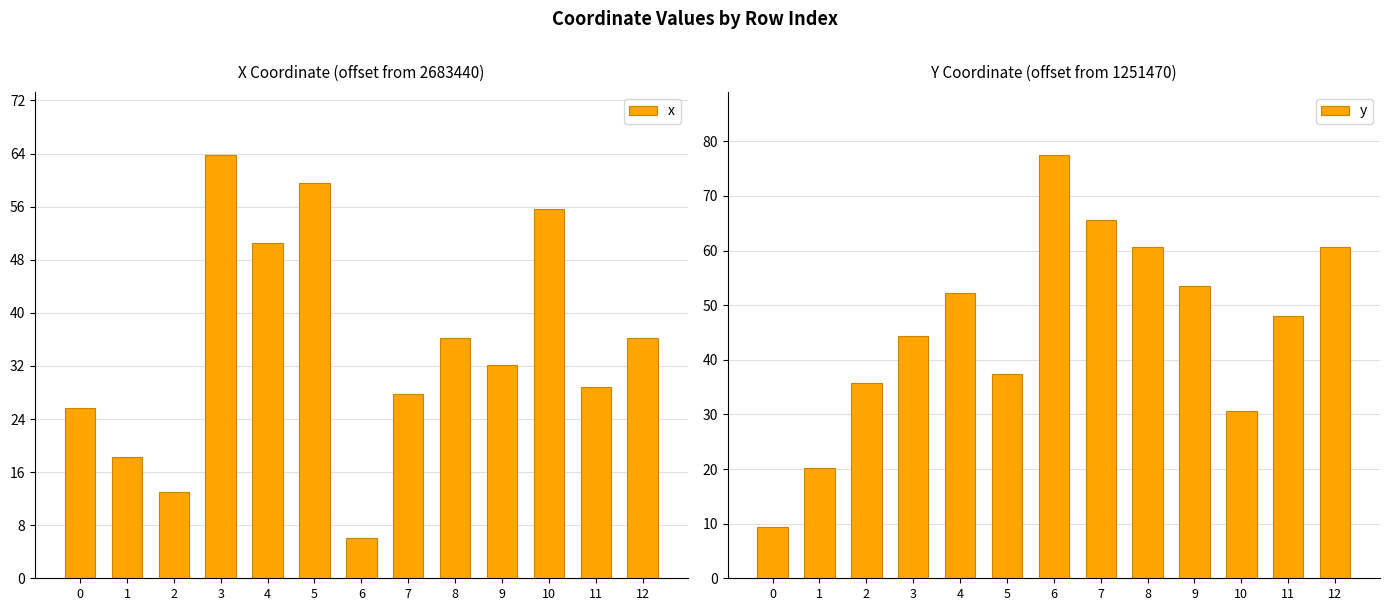

What is the spread (max minus min) of values at 0?

16.3